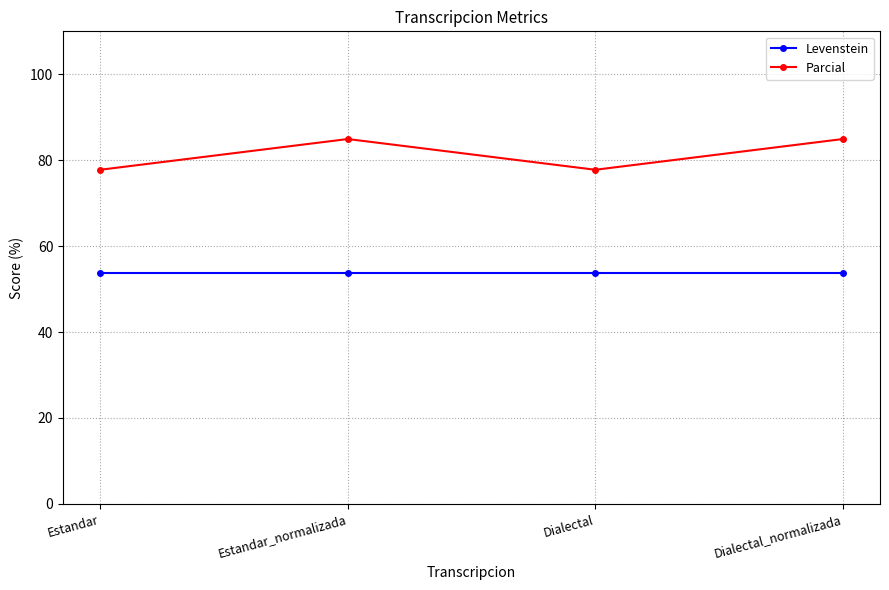

True or false: Levenstein and Parcial intersect in this chart.

False